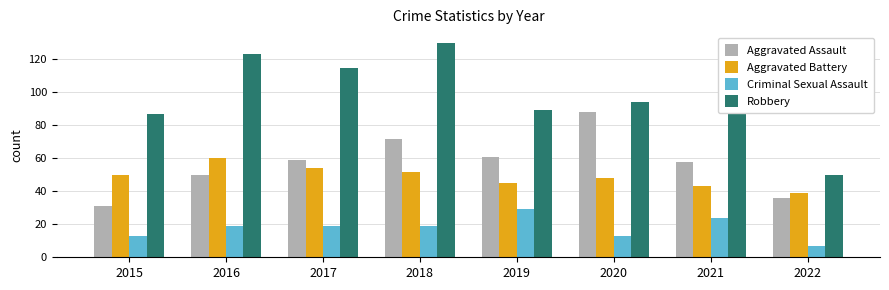

Reading right to left, transcribe all the data shown in this chart.

Aggravated Assault: 2022=36	2021=58	2020=88	2019=61	2018=72	2017=59	2016=50	2015=31
Aggravated Battery: 2022=39	2021=43	2020=48	2019=45	2018=52	2017=54	2016=60	2015=50
Criminal Sexual Assault: 2022=7	2021=24	2020=13	2019=29	2018=19	2017=19	2016=19	2015=13
Robbery: 2022=50	2021=95	2020=94	2019=89	2018=130	2017=115	2016=123	2015=87